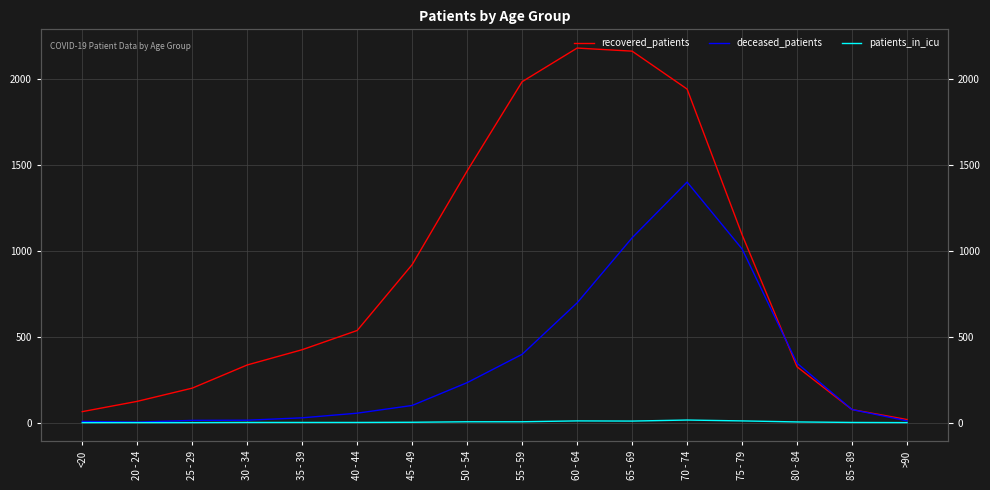

At which category is the sum across all series the highest?

70 - 74